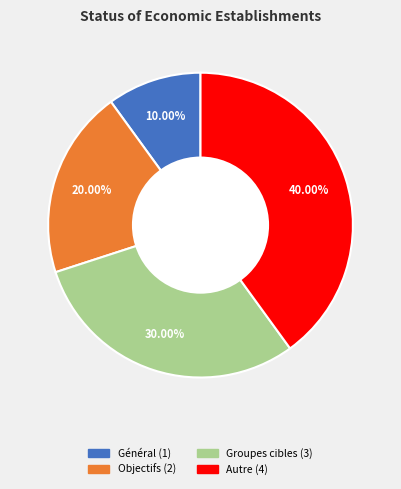

Count the number of slices in the pie.

4